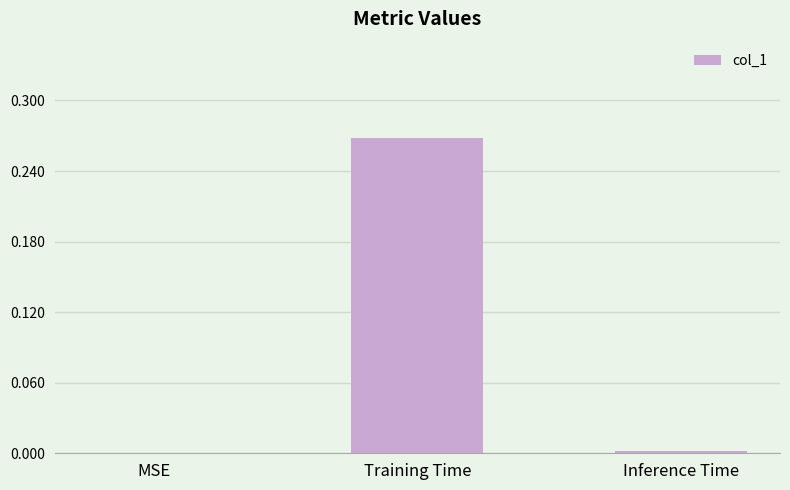

Count the number of categories in the chart.

3